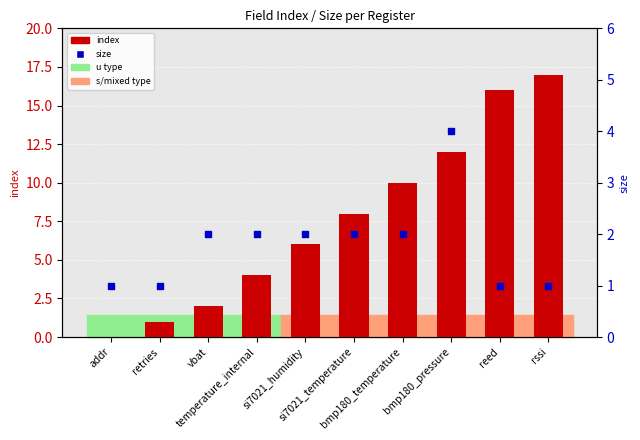

Which series reaches the minimum Y coordinate?

index